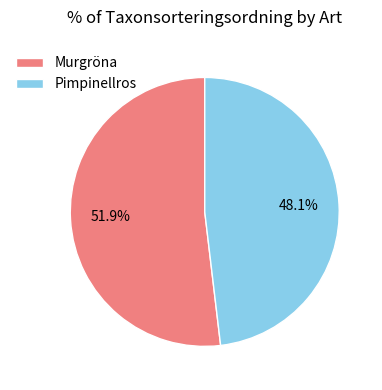

Rank the categories by value from highest to lowest.

Murgröna, Pimpinellros